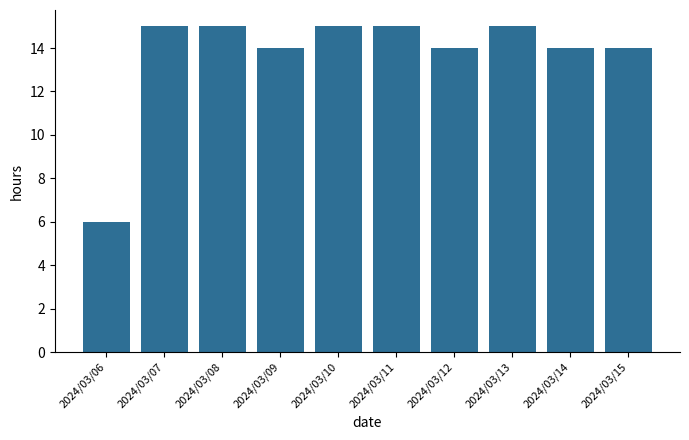

What is the value of the 3rd bar from the left?

15